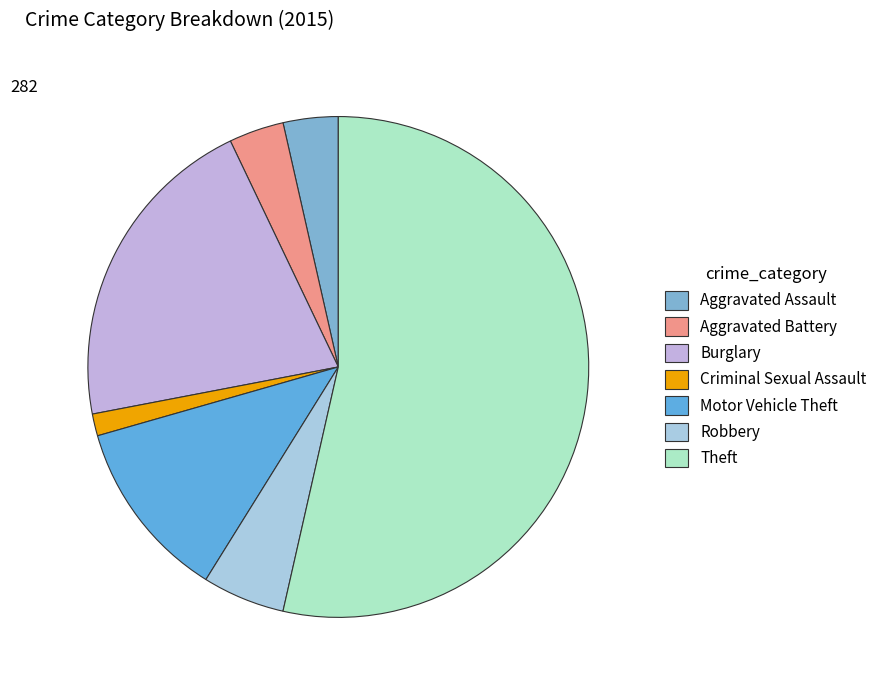

What percentage is NOT represented by Theft?

46.5%